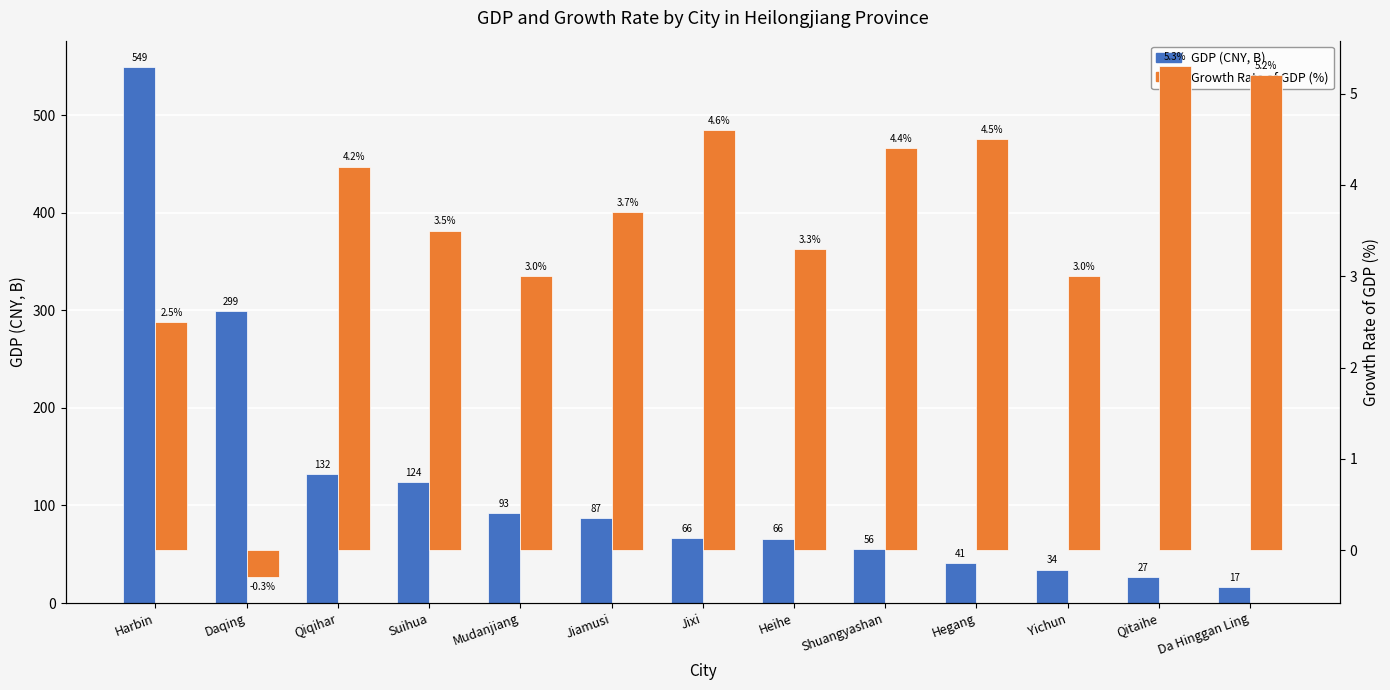

What is the difference between the Growth Rate of GDP (%) values at Qitaihe and Da Hinggan Ling?

0.1